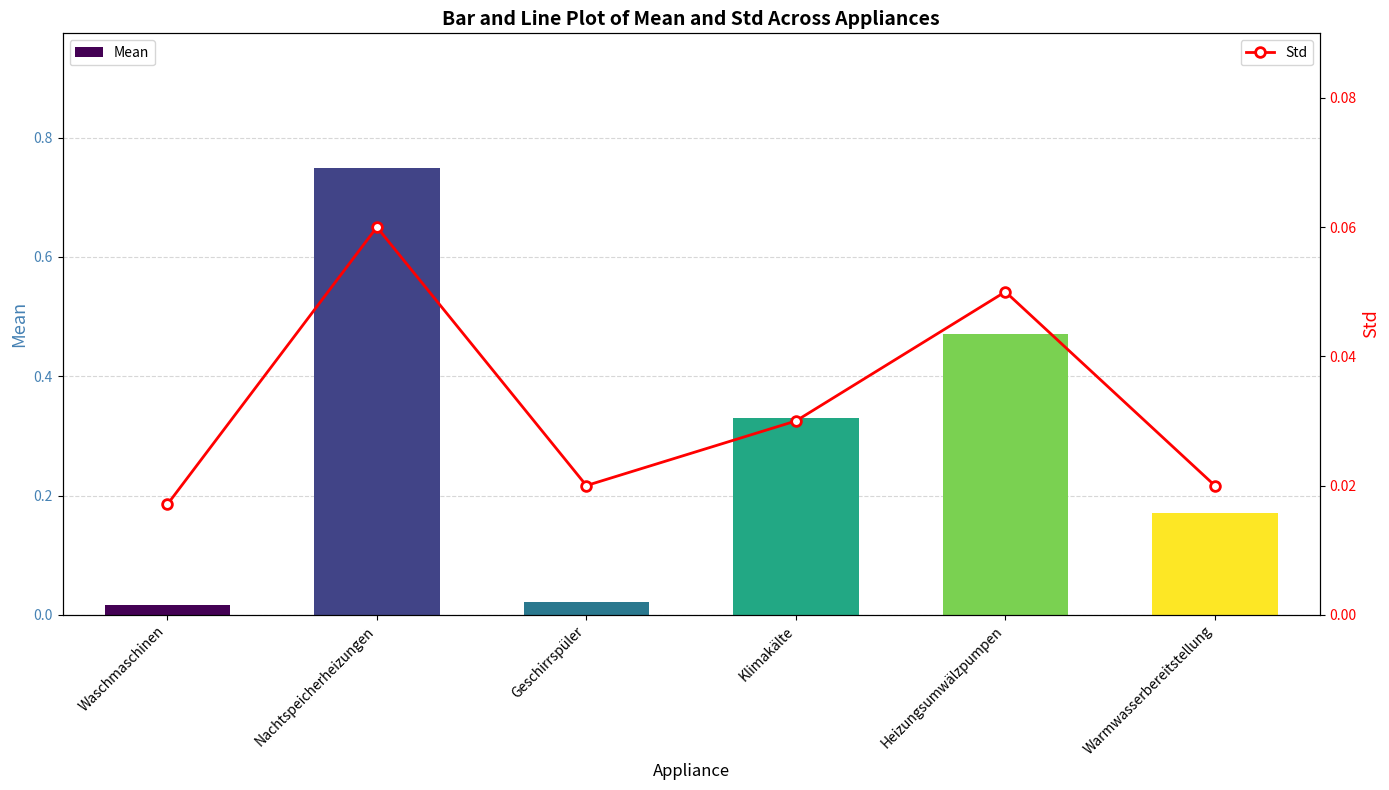

Which has a higher value, Geschirrspüler or Warmwasserbereitstellung?

Warmwasserbereitstellung